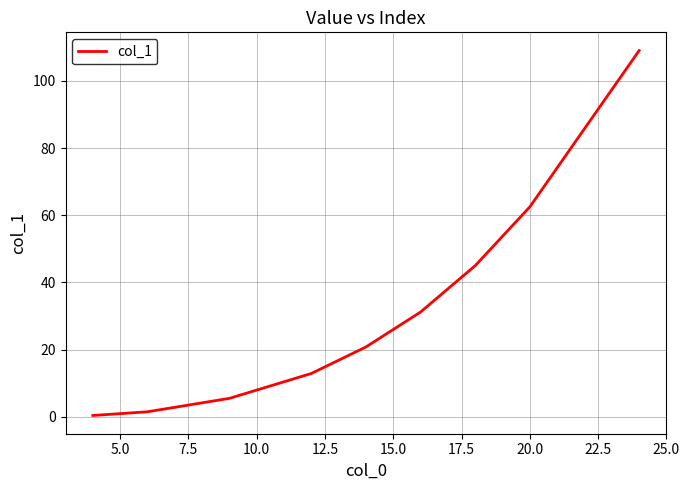

Reading left to right, list all the values displayed in this chart.

0.4	1.5	5.5	12.9	20.8	31.2	45.0	62.5	109.0